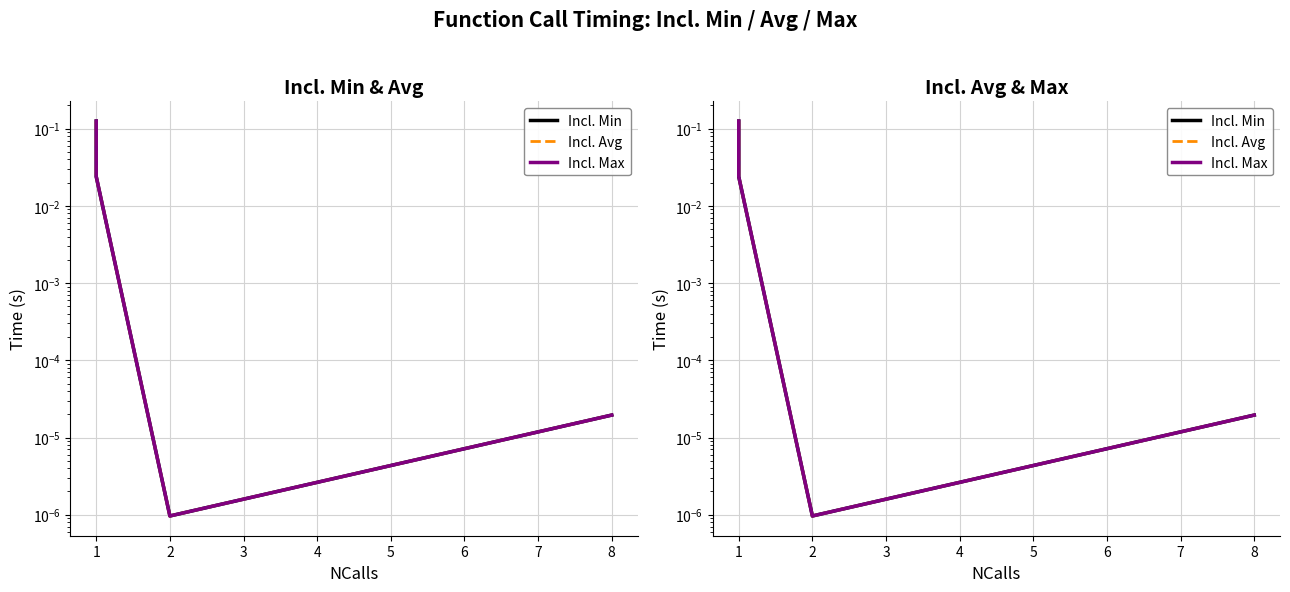

Between 0 and 1, which series saw the biggest shift?

Incl. Min